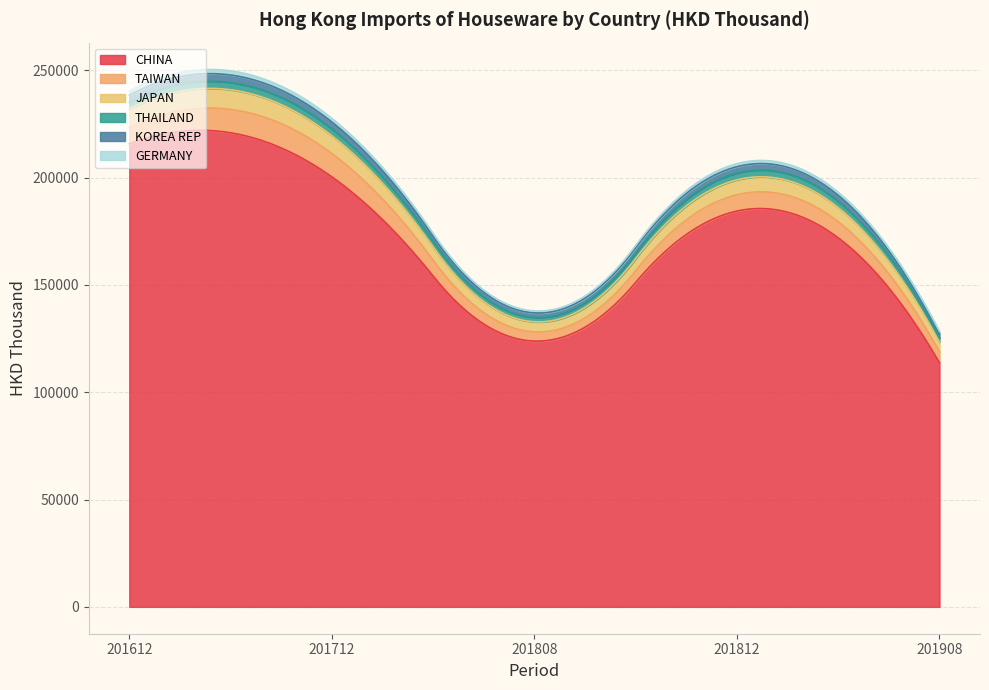

True or false: JAPAN and THAILAND intersect in this chart.

False